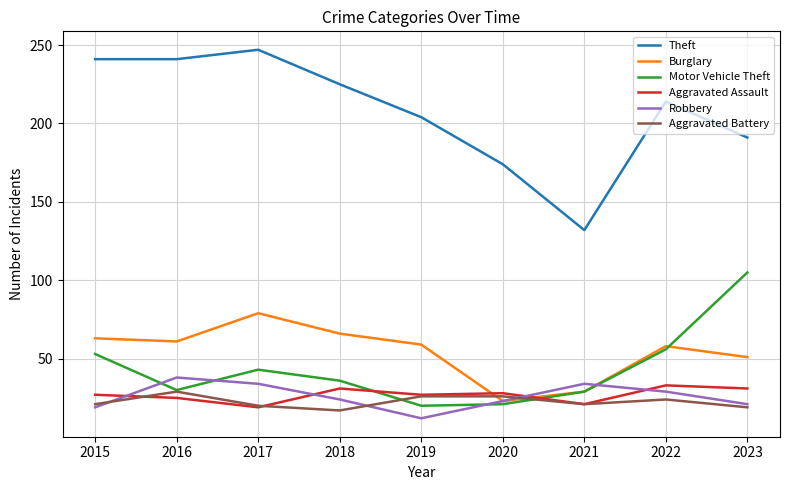

Where do Motor Vehicle Theft and Robbery first cross each other?

2015 and 2016